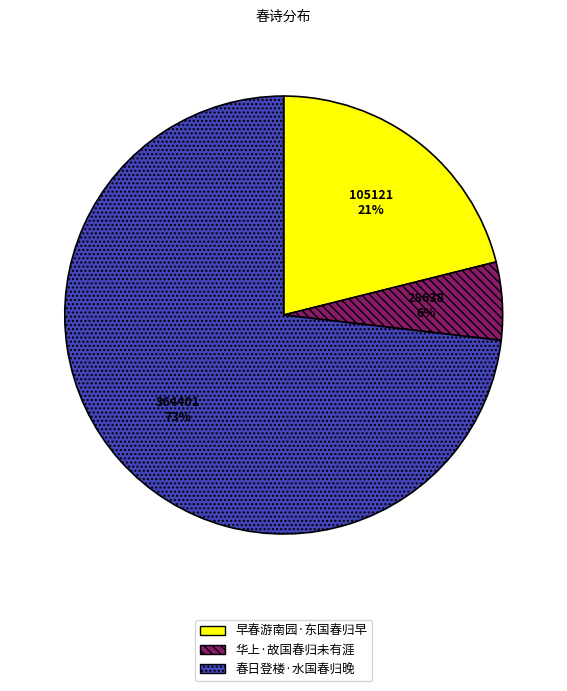

Which slice is the smallest?

华上·故国春归未有涯